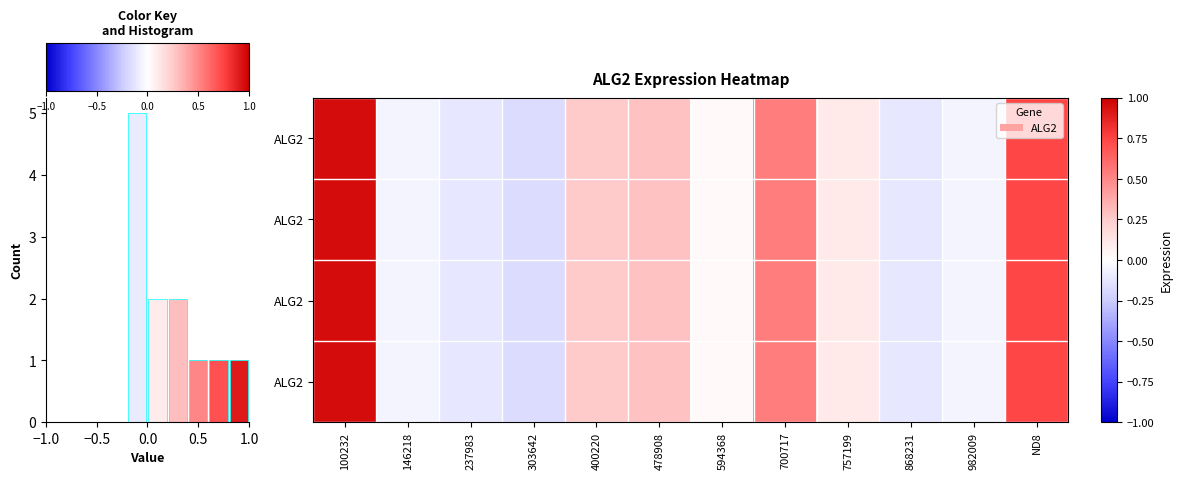

What is the sum of the row_0 values at 5 and 8?

0.4